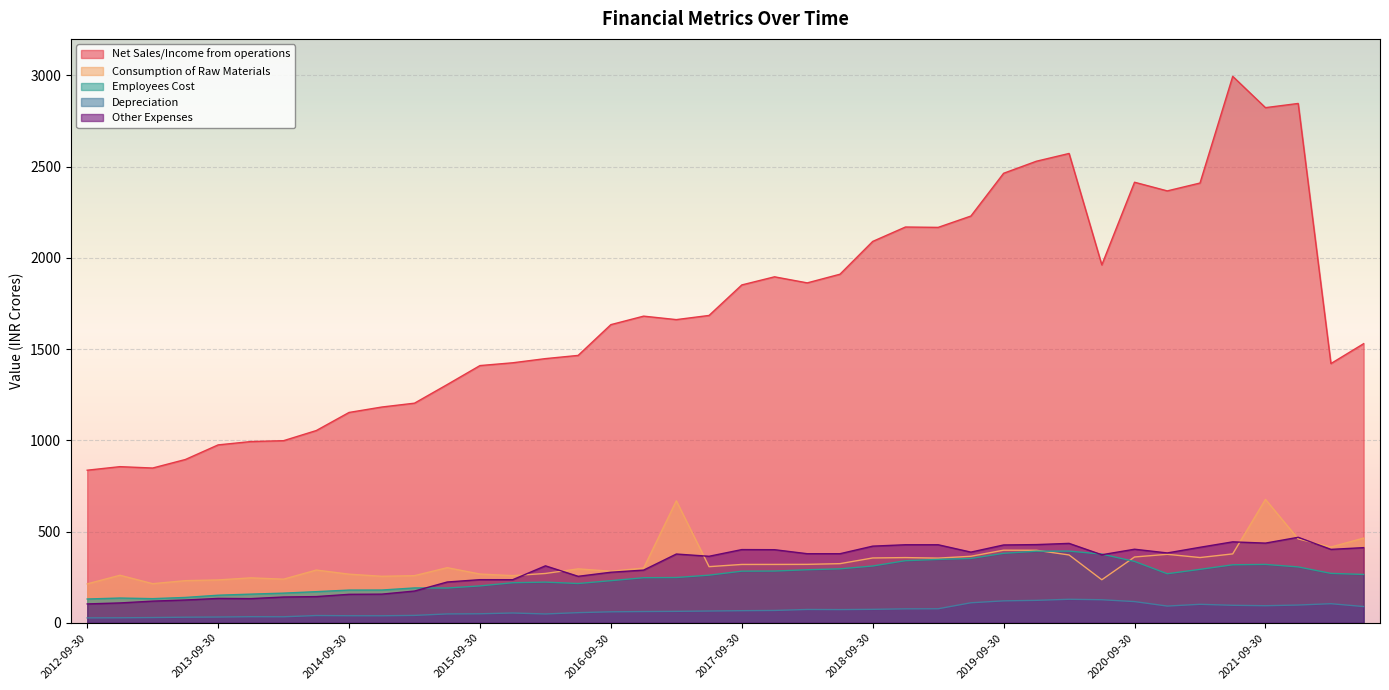

Is the value of Employees Cost at 2016-09-30 greater than the value of Depreciation at 2017-09-30?

Yes